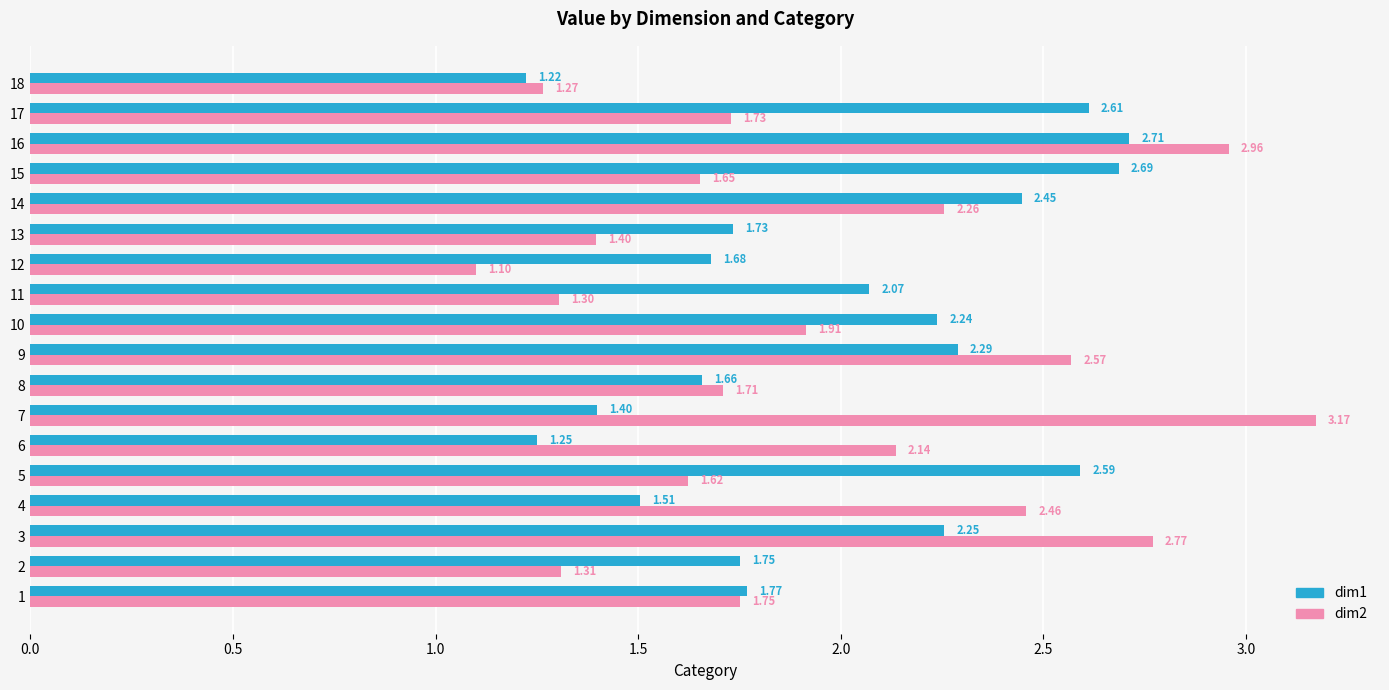

At which label does dim1 reach its peak?

16